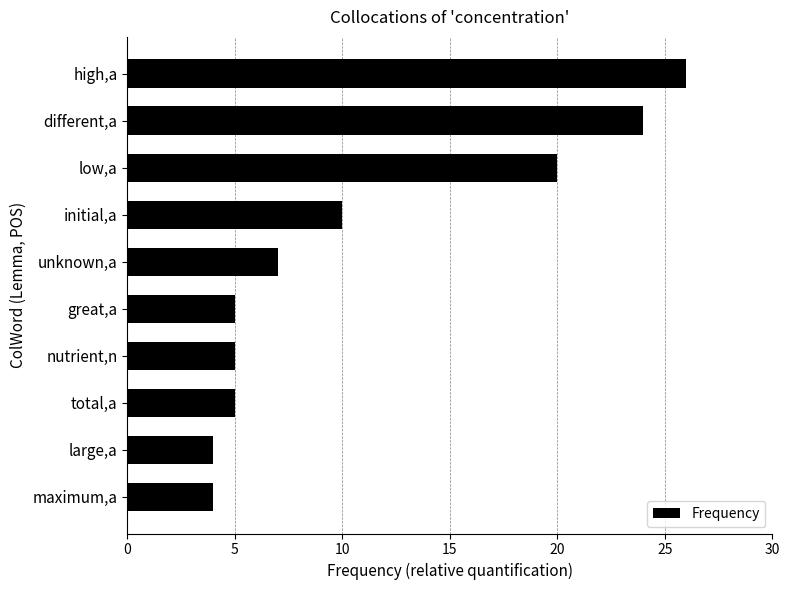

What is the ratio of the value at unknown,a to the value at high,a?

0.3